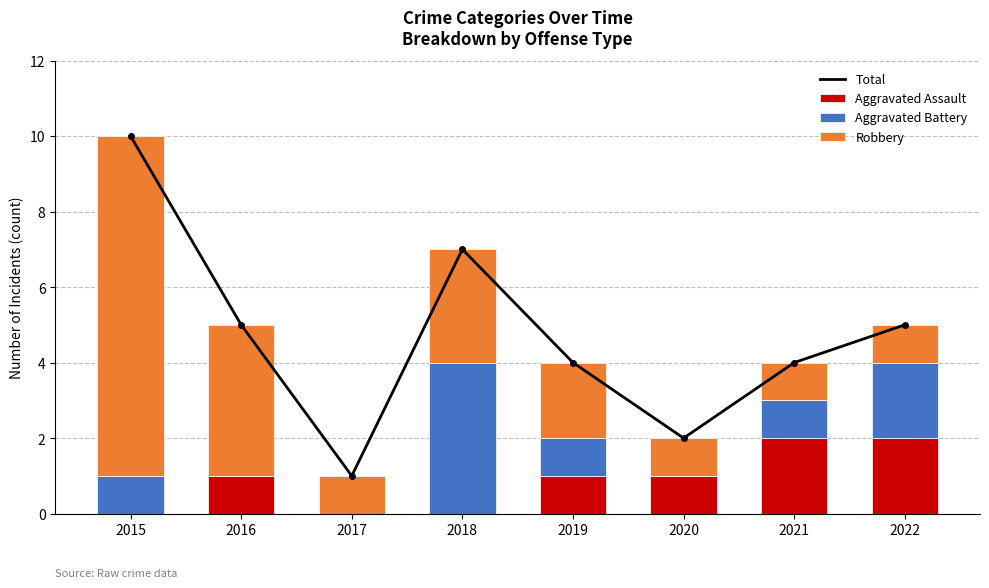

Reading left to right, transcribe all the data shown in this chart.

Total: 10	5	1	7	4	2	4	5
Aggravated Assault: 0	1	0	0	1	1	2	2
Aggravated Battery: 1	0	0	4	1	0	1	2
Robbery: 9	4	1	3	2	1	1	1